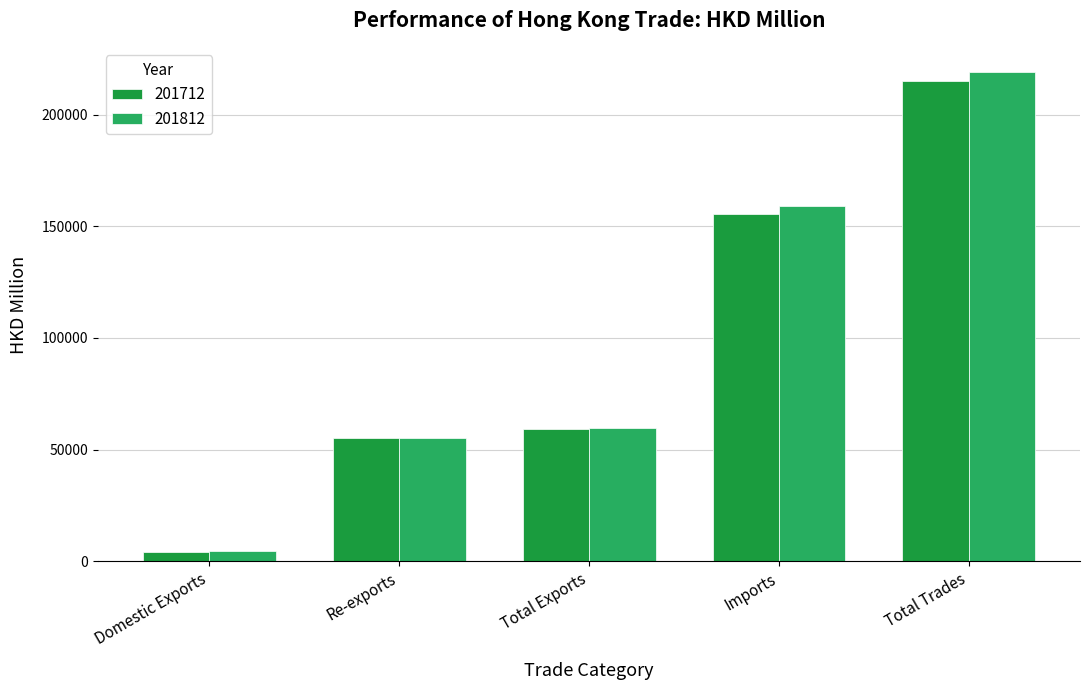

What is the value of the 201712 bar at the 4th from the left?

155669.0